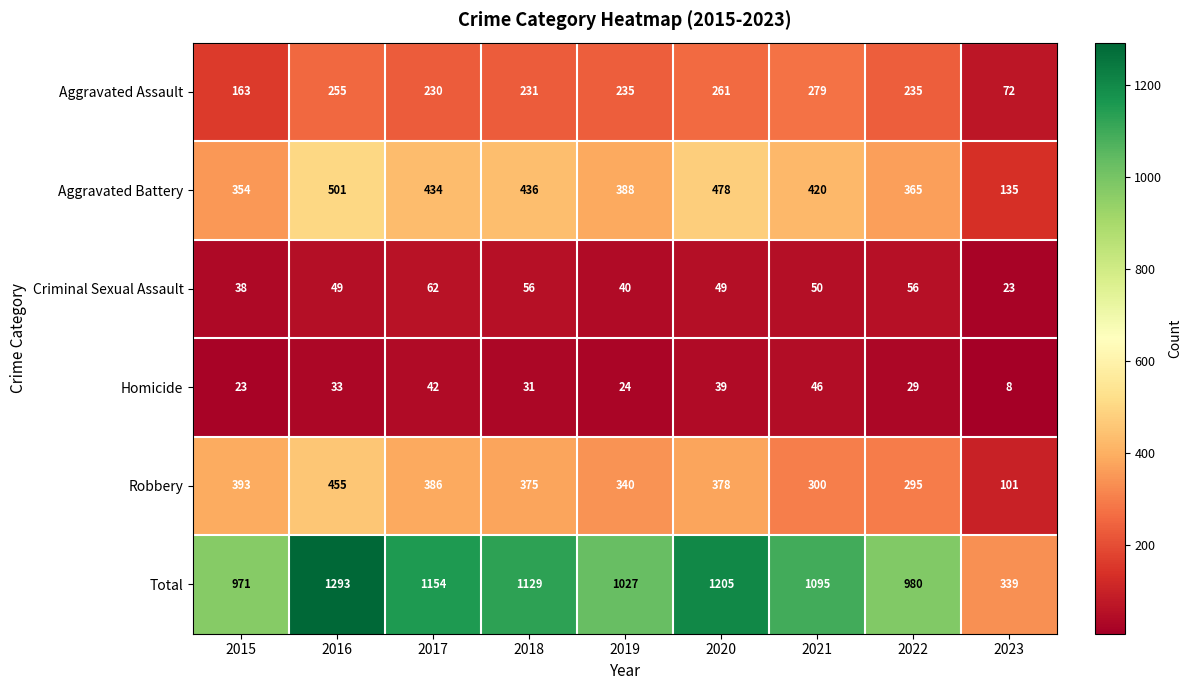

At which label is Robbery closest to 278?

2022